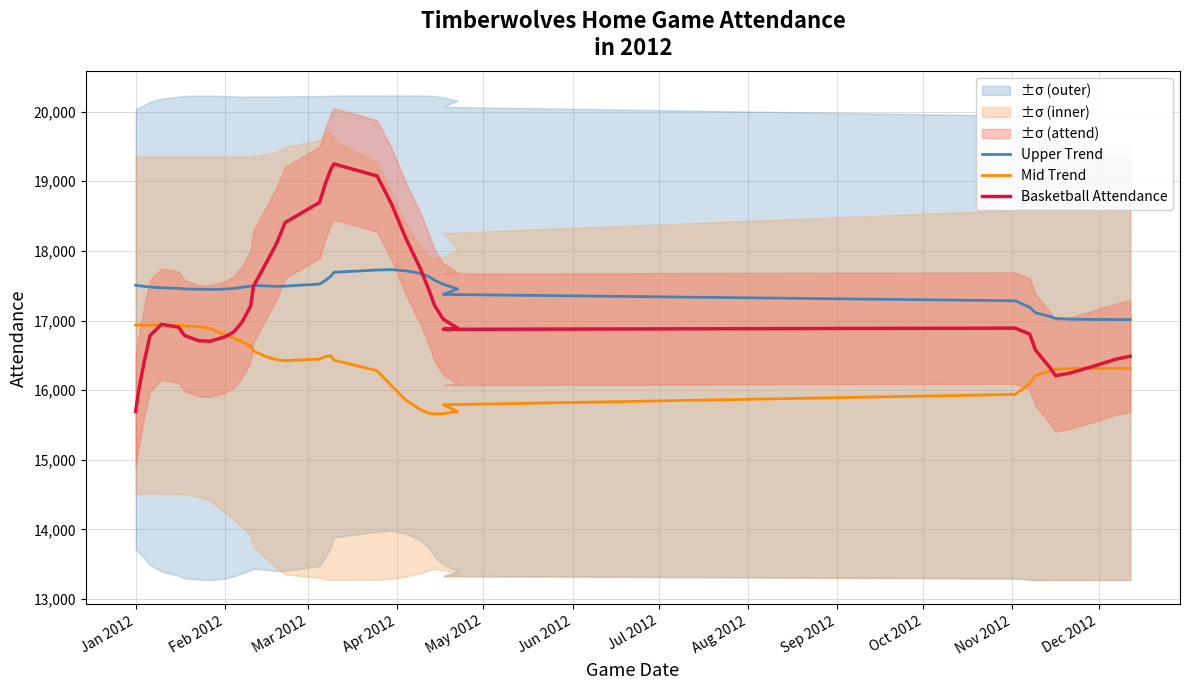

How many data points in Basketball Attendance are less than 16892?

20